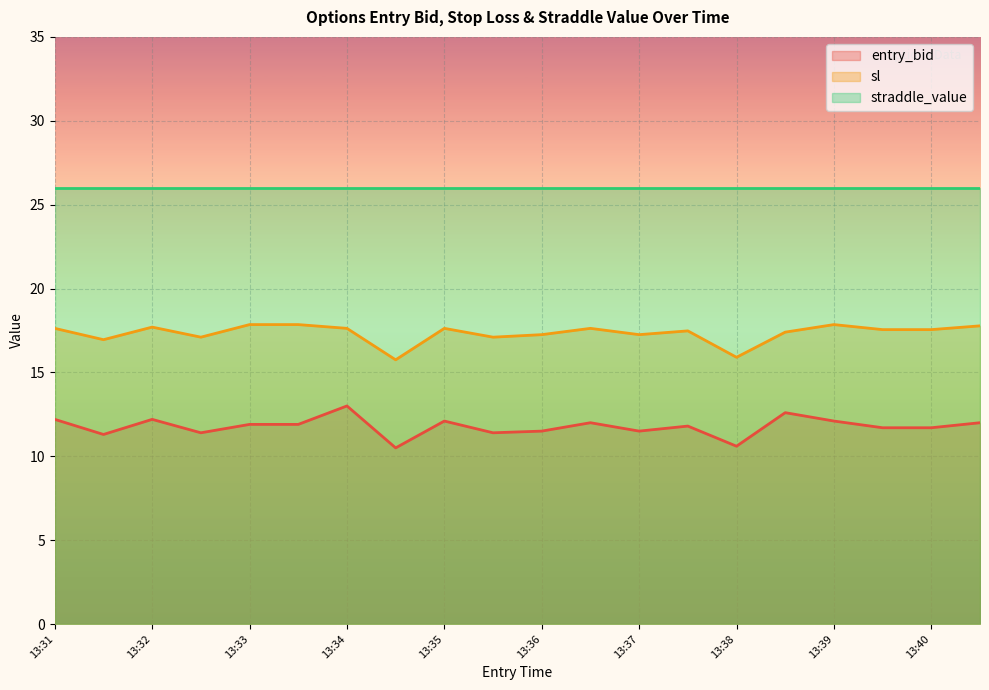

True or false: sl and entry_bid cross at least once.

False